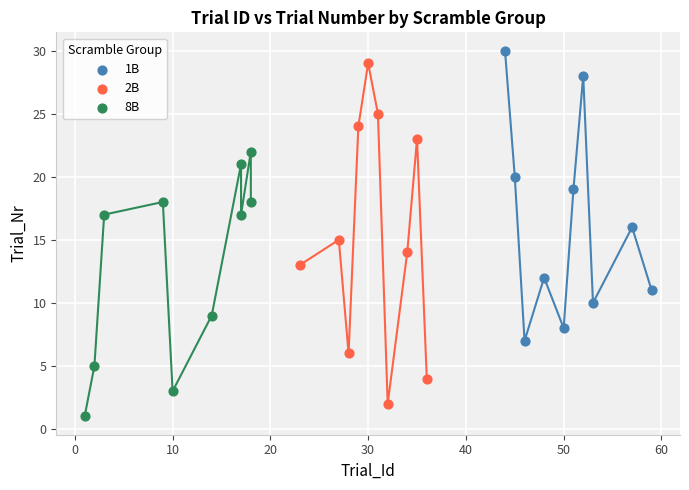

Which series has the widest spread of Y values?

2B